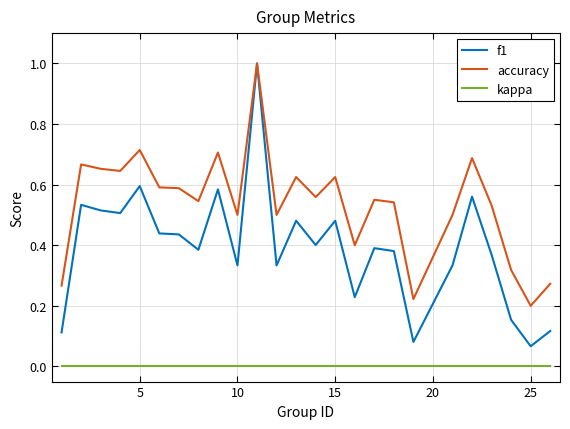

True or false: kappa and accuracy cross at least once.

False